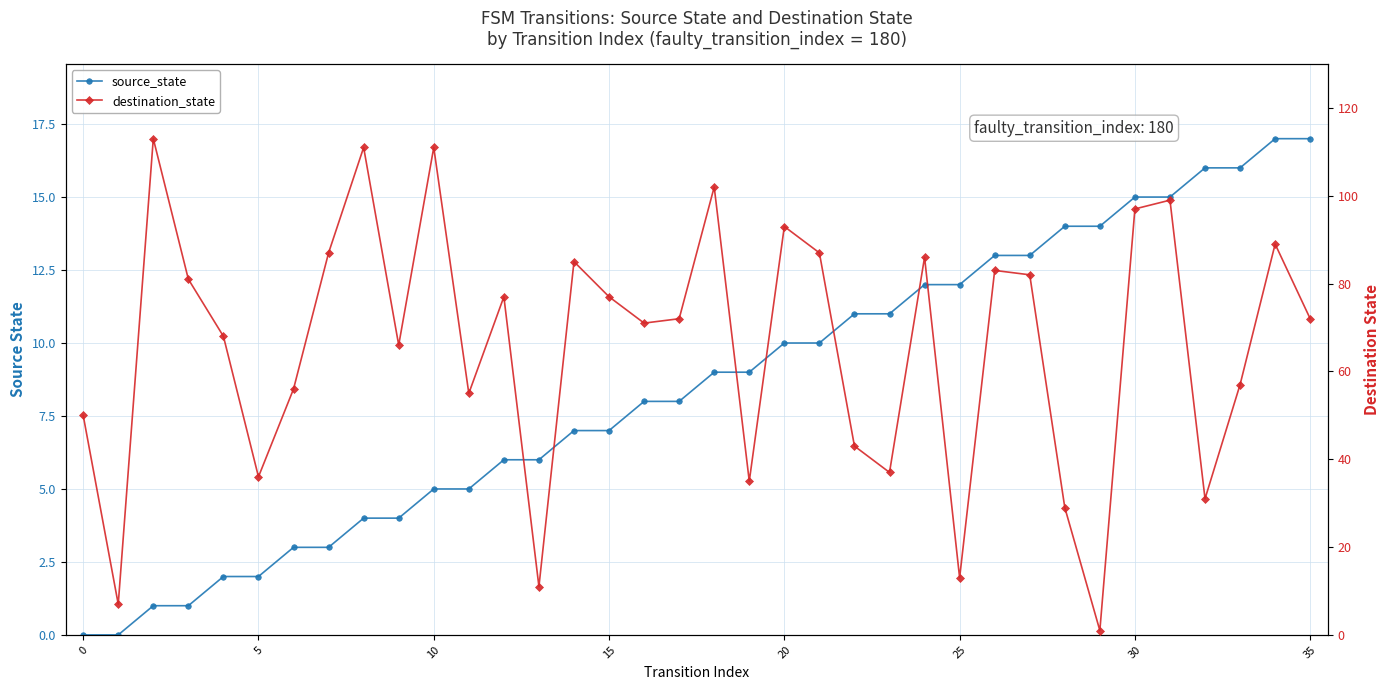

Where does the source_state series first go above 9?

20